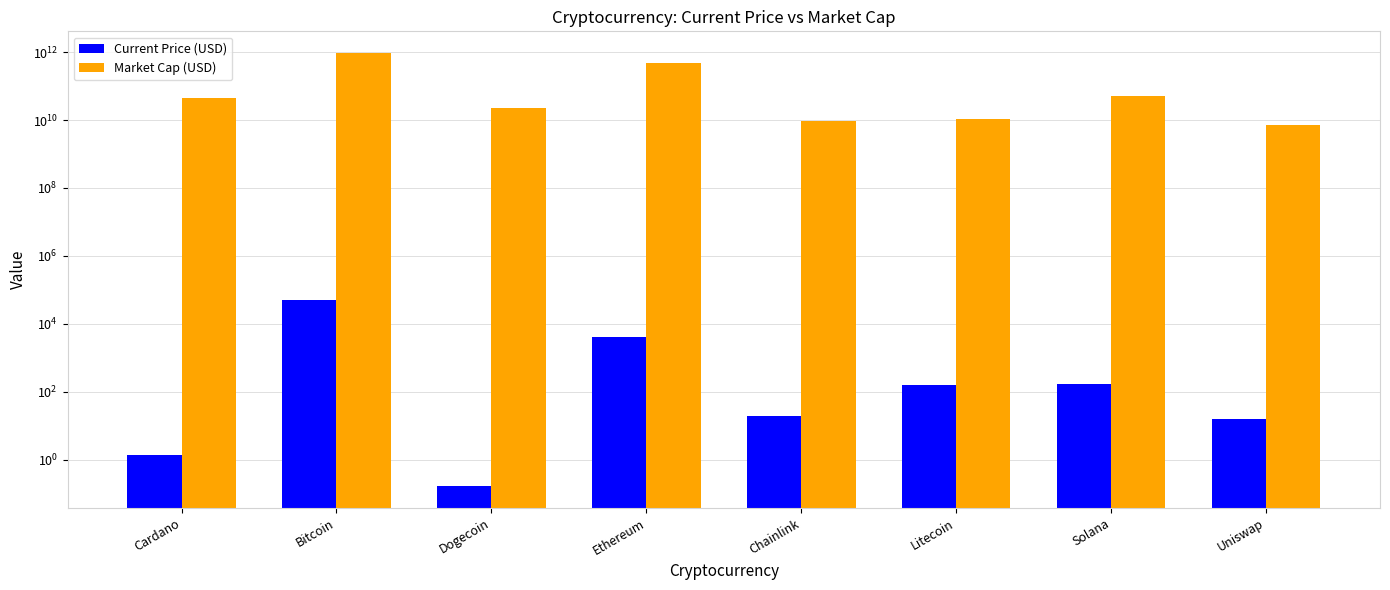

What is the average value of the Market Cap (USD) series?

195476313005.5